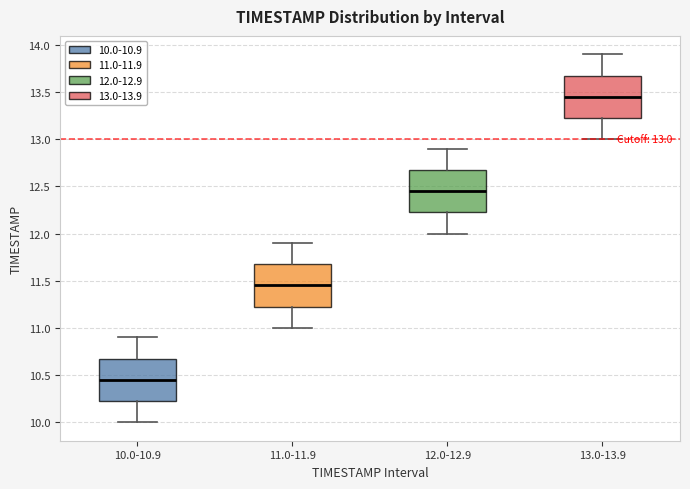

Which box has the highest median line?

13.0-13.9